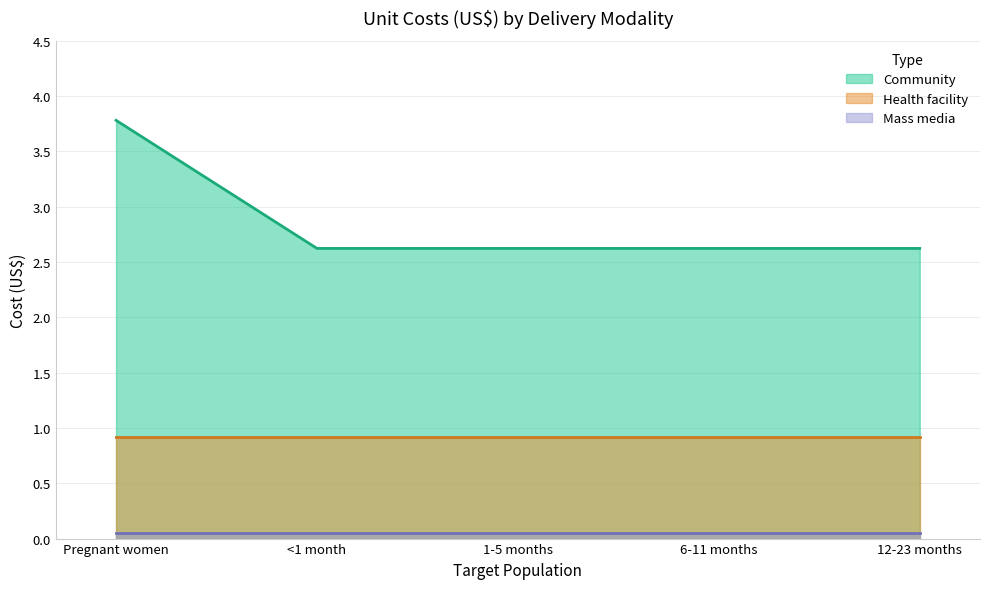

Does the chart have visible grid lines?

Yes